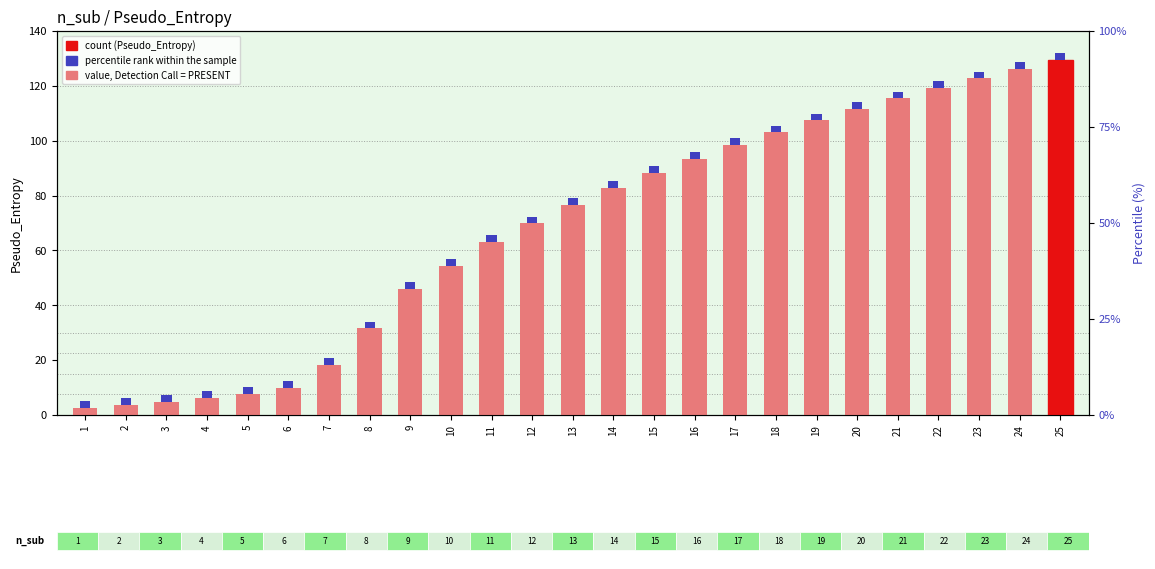

What is the change in value from 9 to 17?

+52.3